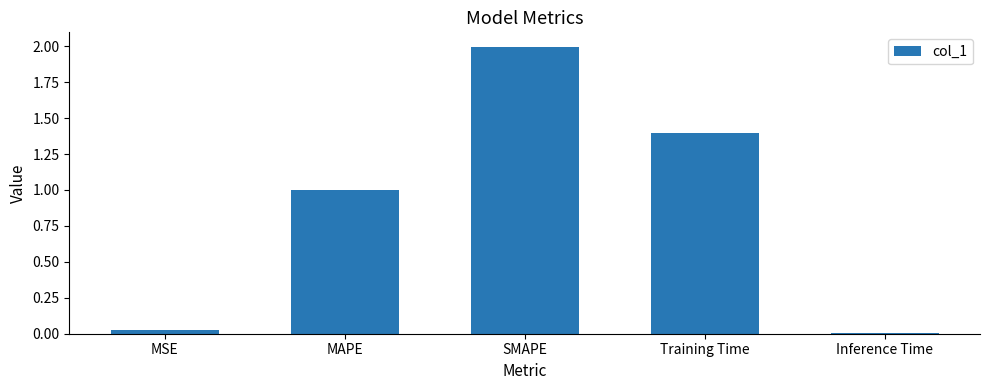

What is the sum of all values?

4.4